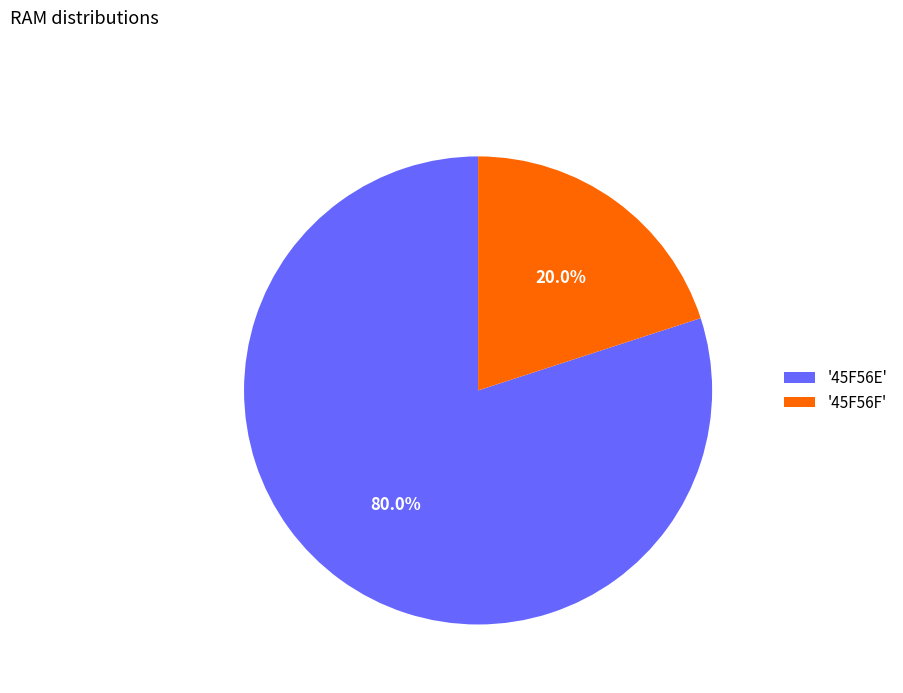

Rank the categories by value from lowest to highest.

'45F56F', '45F56E'